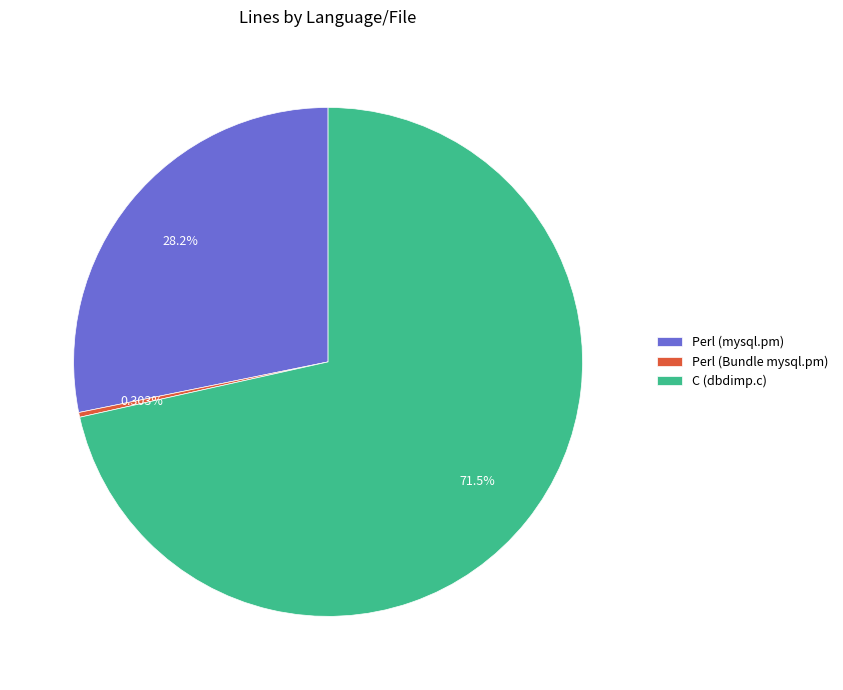

To the nearest percent, what is the difference between the Perl (Bundle mysql.pm) and C (dbdimp.c) slice percentages?

71%